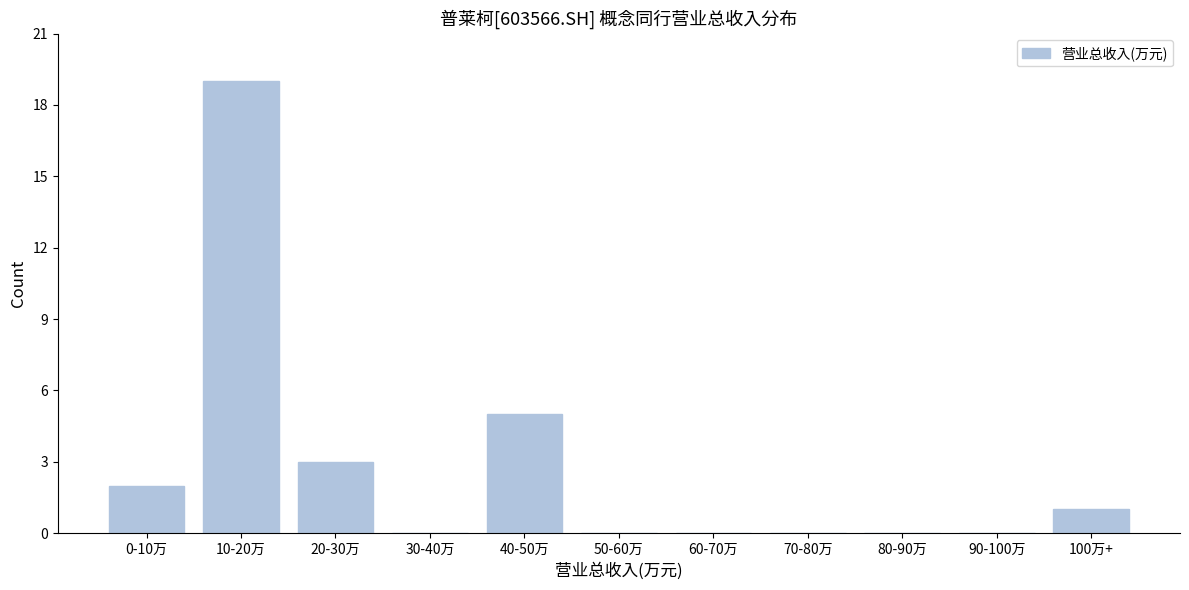

Reading left to right, what are all the values shown in this chart?

0-10万=2	10-20万=19	20-30万=3	30-40万=0	40-50万=5	50-60万=0	60-70万=0	70-80万=0	80-90万=0	90-100万=0	100万+=1